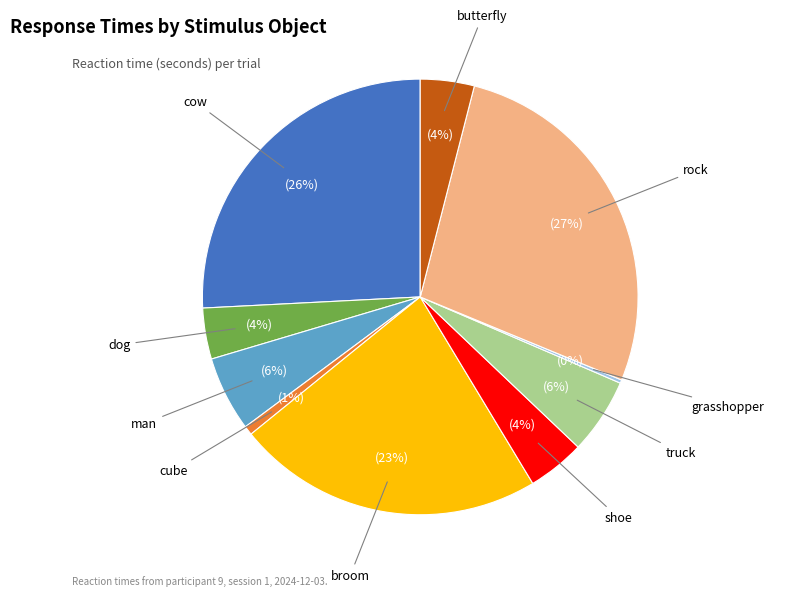

To the nearest percent, what is the difference between the largest and smallest slice percentages?

27%